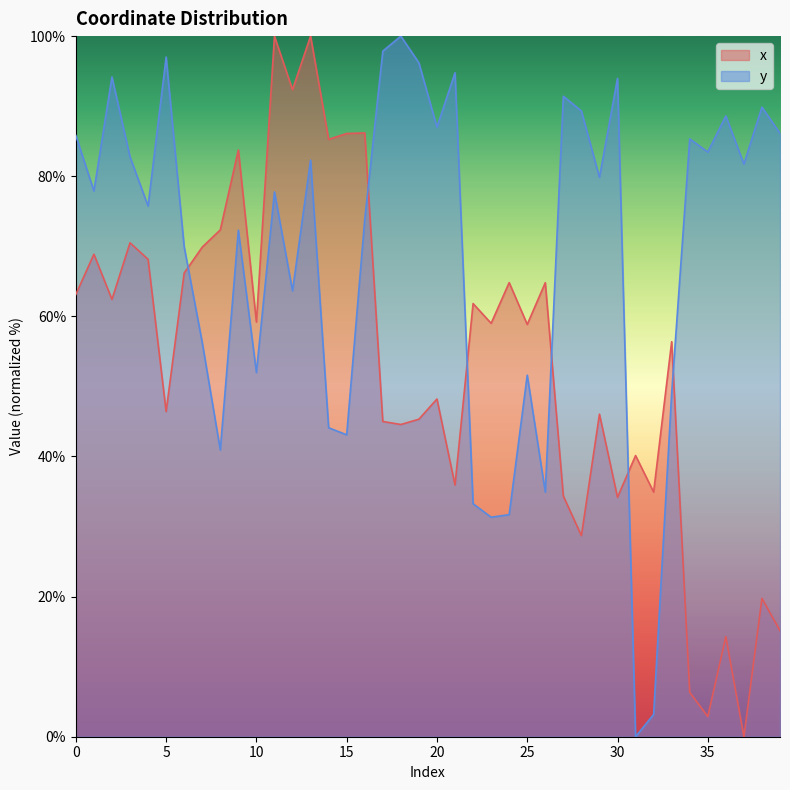

How many intersections are there between x and y?

6